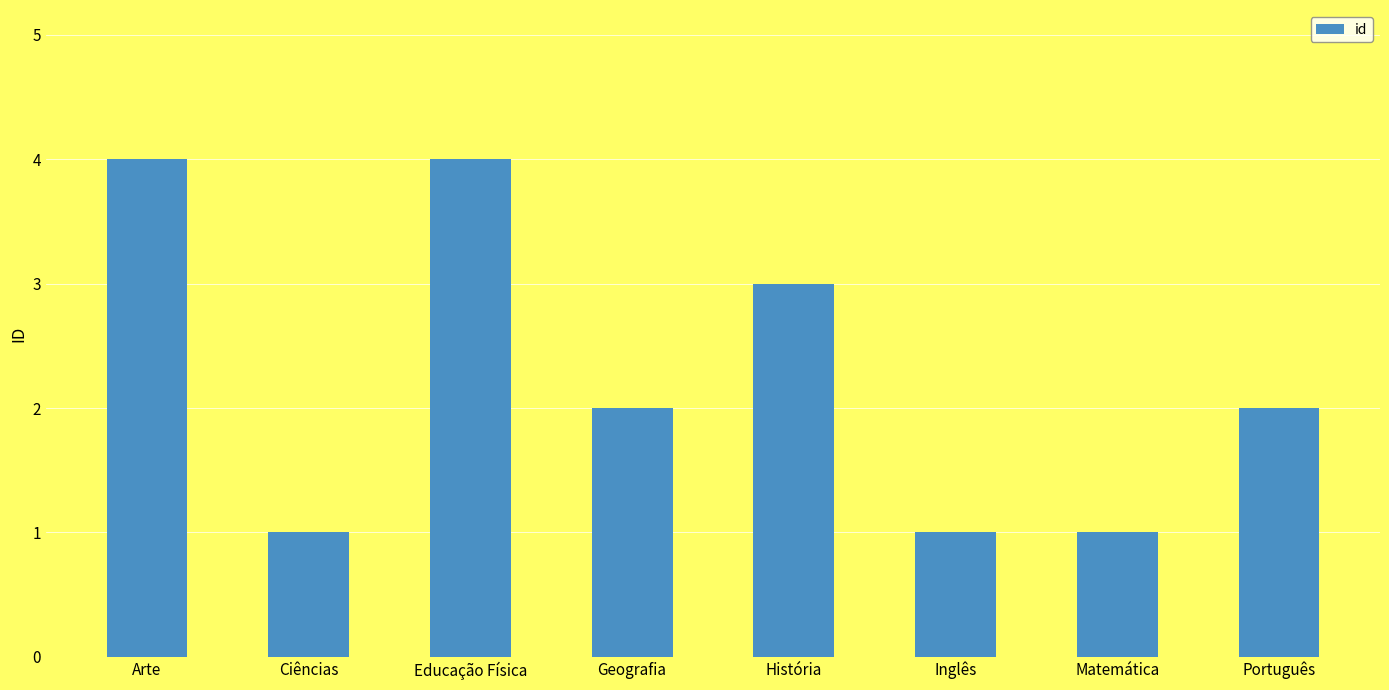

How many series are shown in this chart?

1